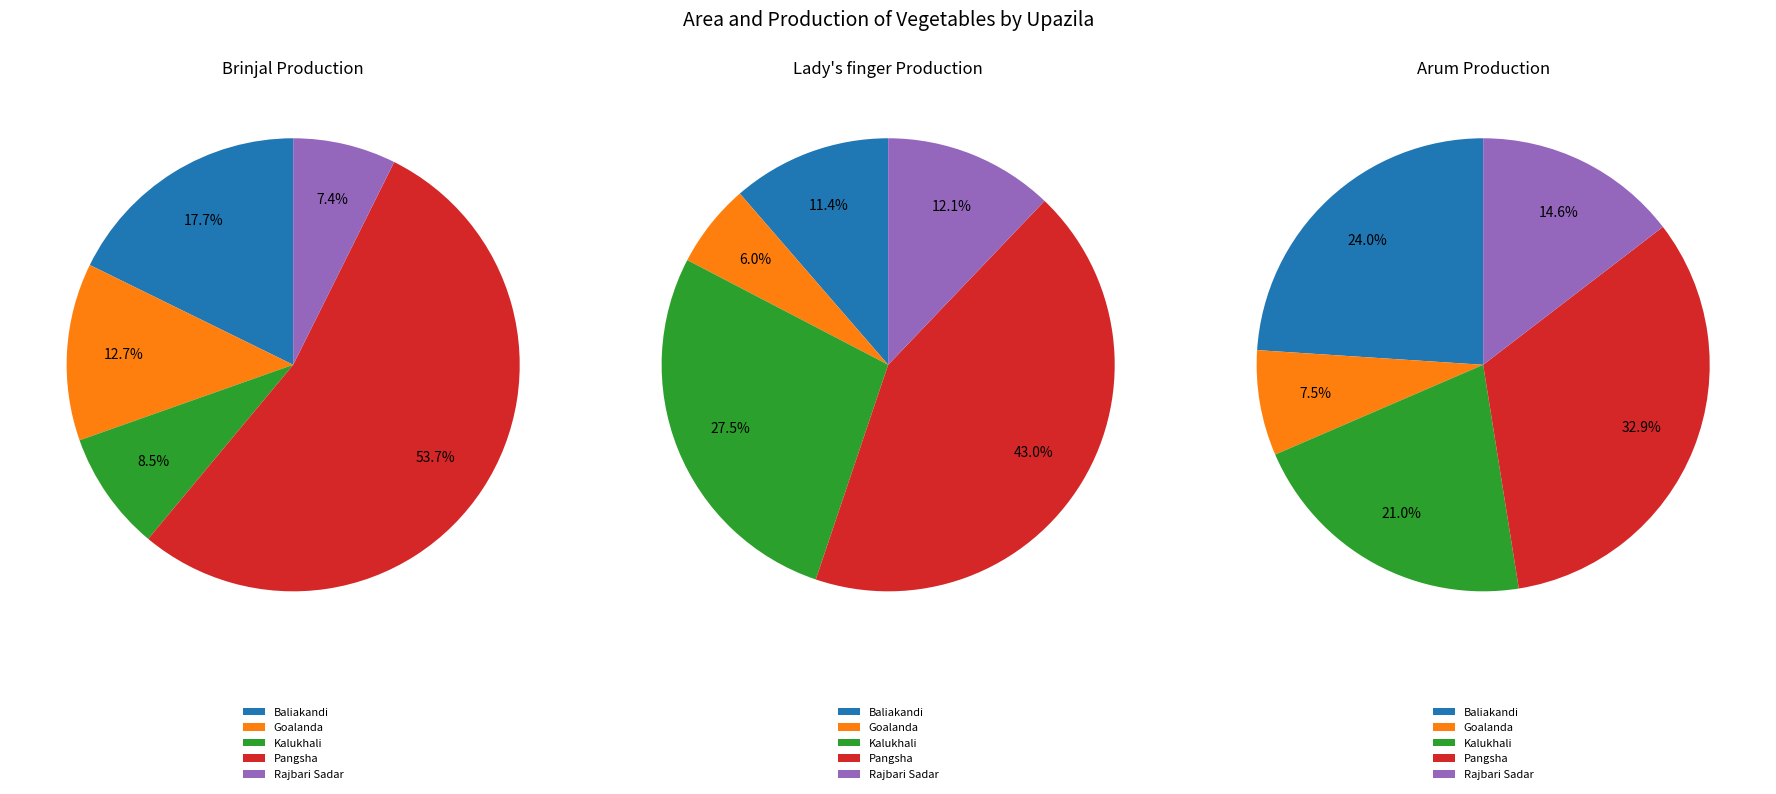

Between Baliakandi and Kalukhali, which is larger?

Baliakandi